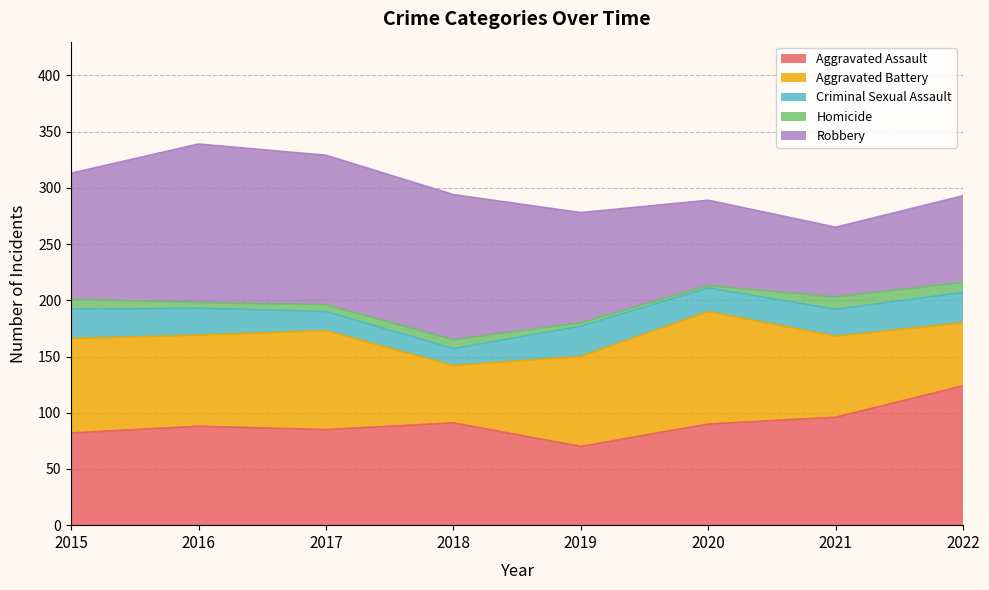

At which label is Robbery closest to 101?

2019